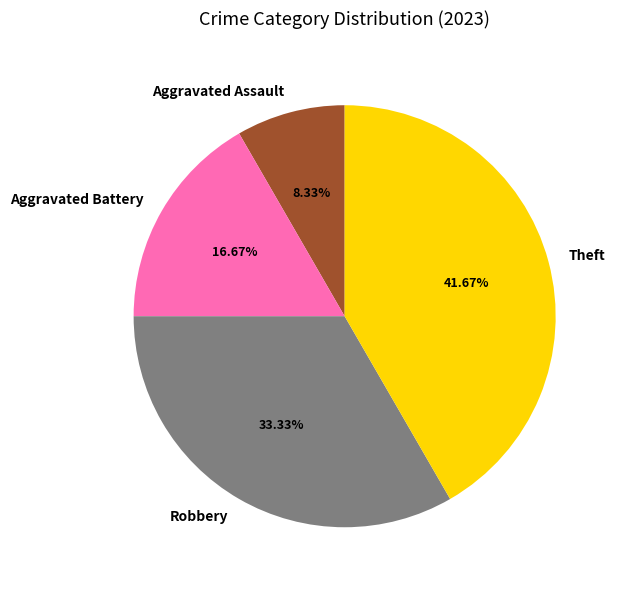

To the nearest percent, what is the difference between the largest and smallest slice percentages?

33%